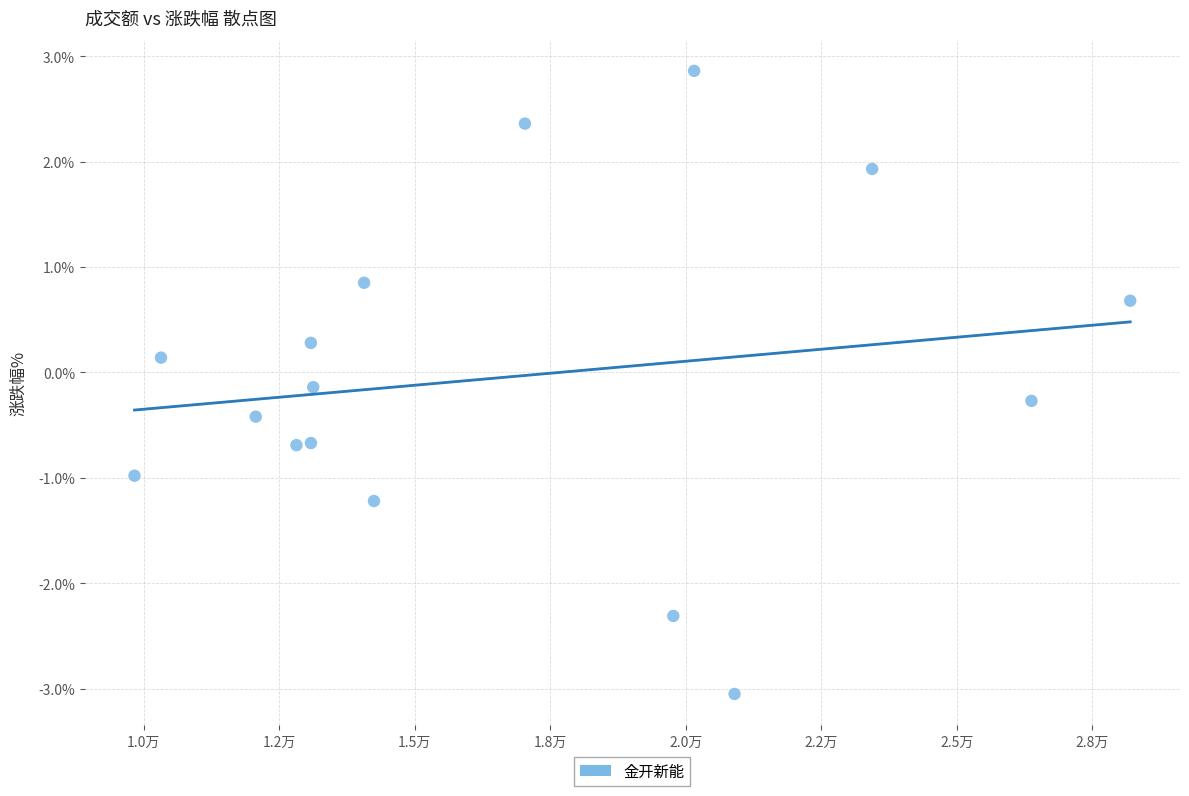

What is the range of X values (max minus min)?

18366.0